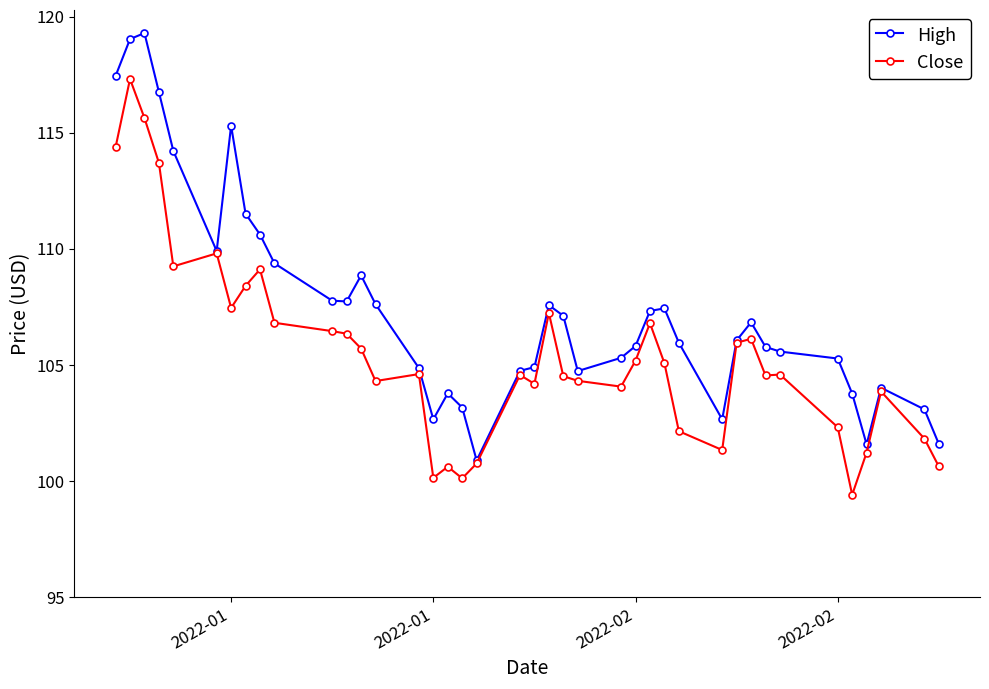

What is the value of the Close point at the 10th from the left?

106.8